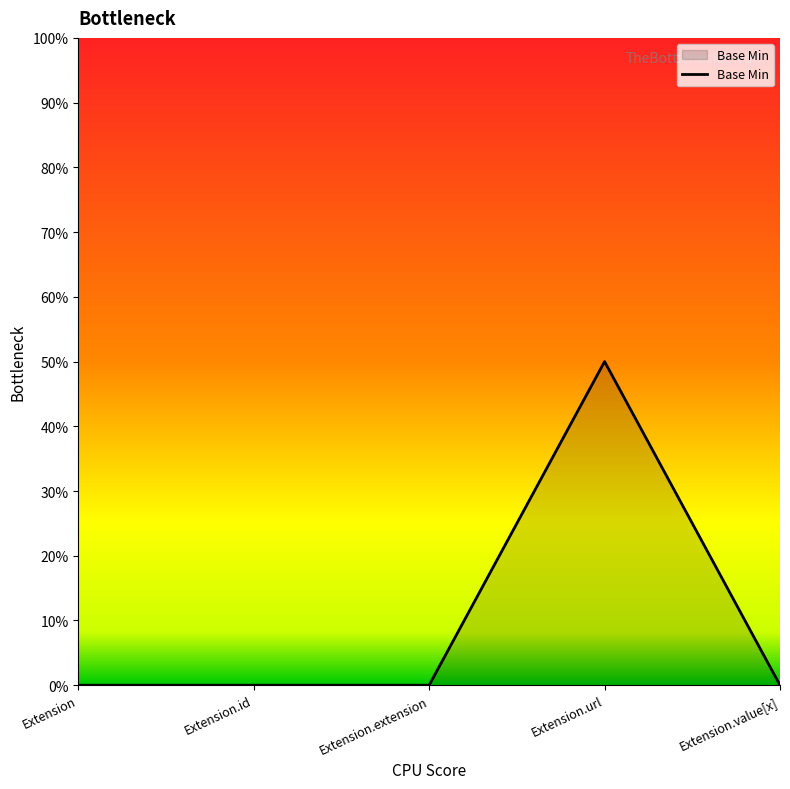

Is this an area chart (filled region under the line)?

Yes